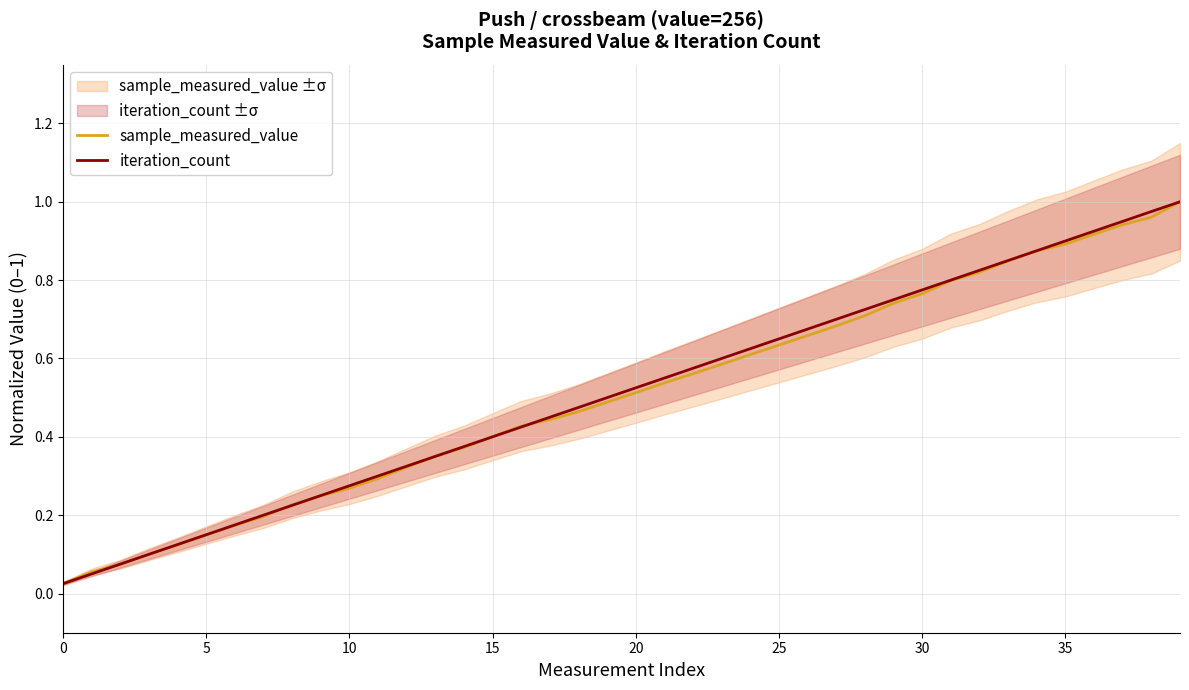

The value of sample_measured_value at 5 is 0.0. True or false?

False